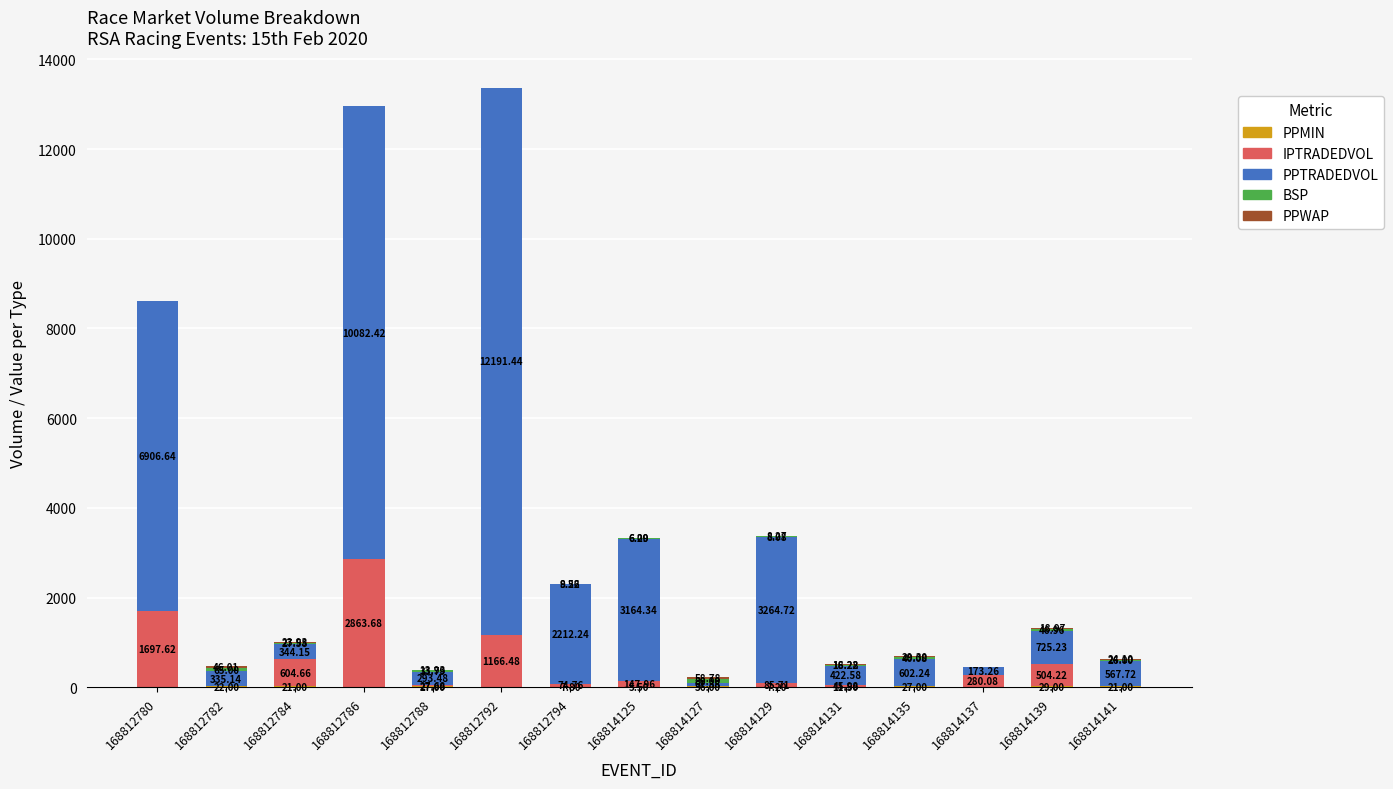

What is the total value across all series at 168812780?

8613.5